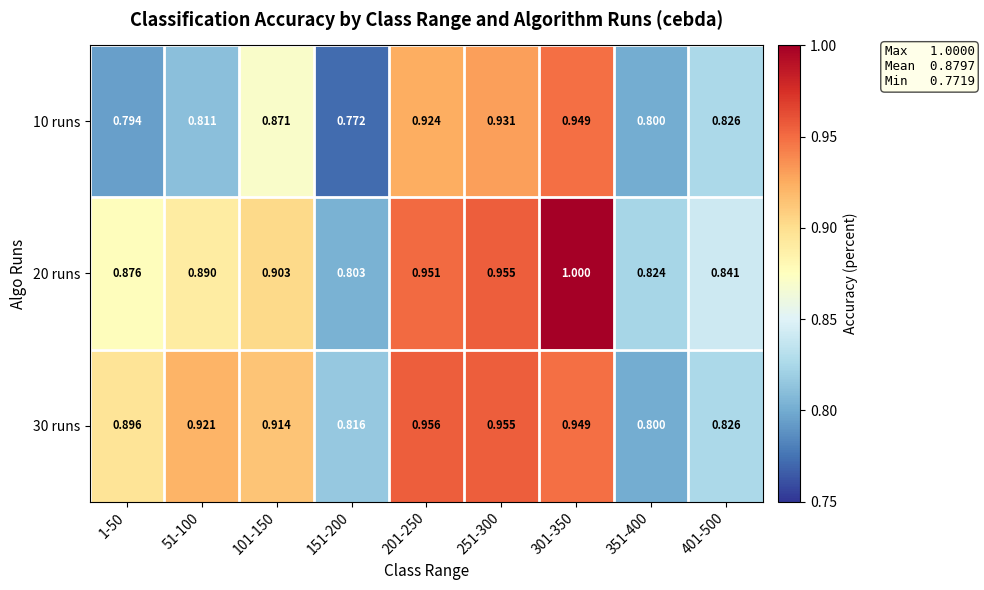

Is the value of 30 runs at 251-300 greater than the value of 20 runs at 351-400?

Yes